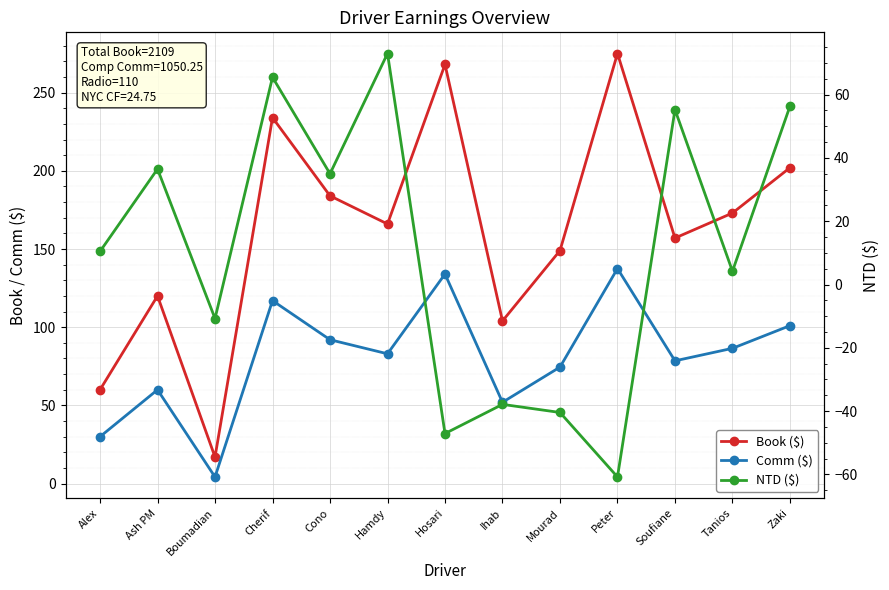

What is the label of the 3rd point from the left?

Boumadian